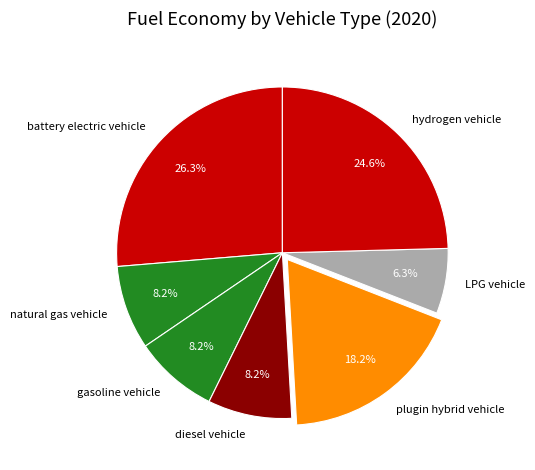

To the nearest percent, what portion does battery electric vehicle represent?

26%